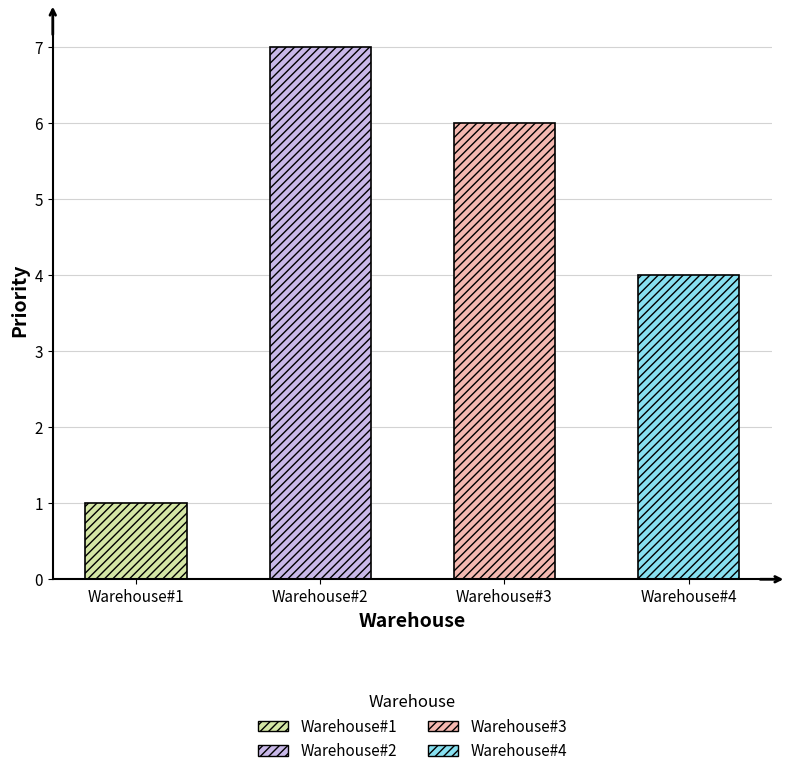

Count the number of values greater than 6.

1